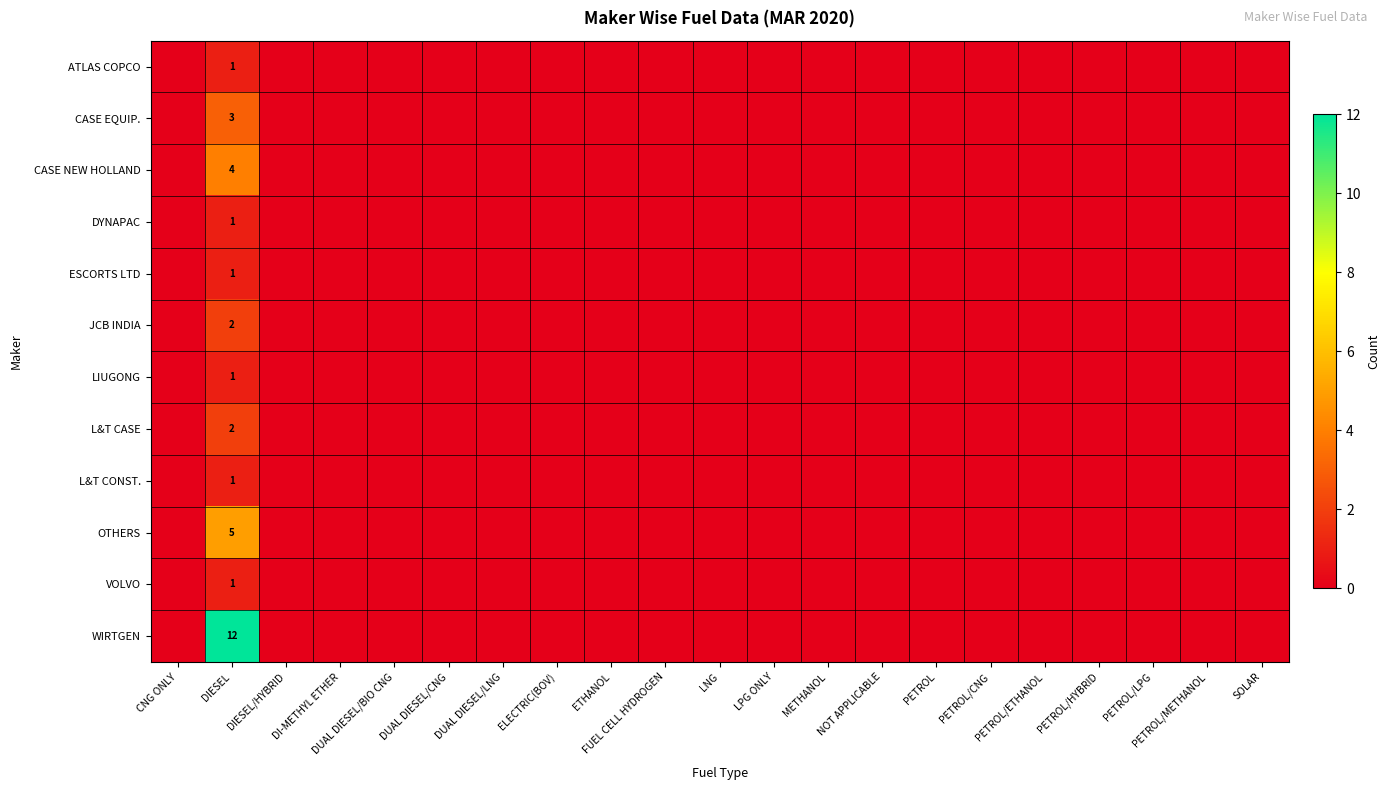

Count the JCB INDIA values in the range 0 to 1.

20